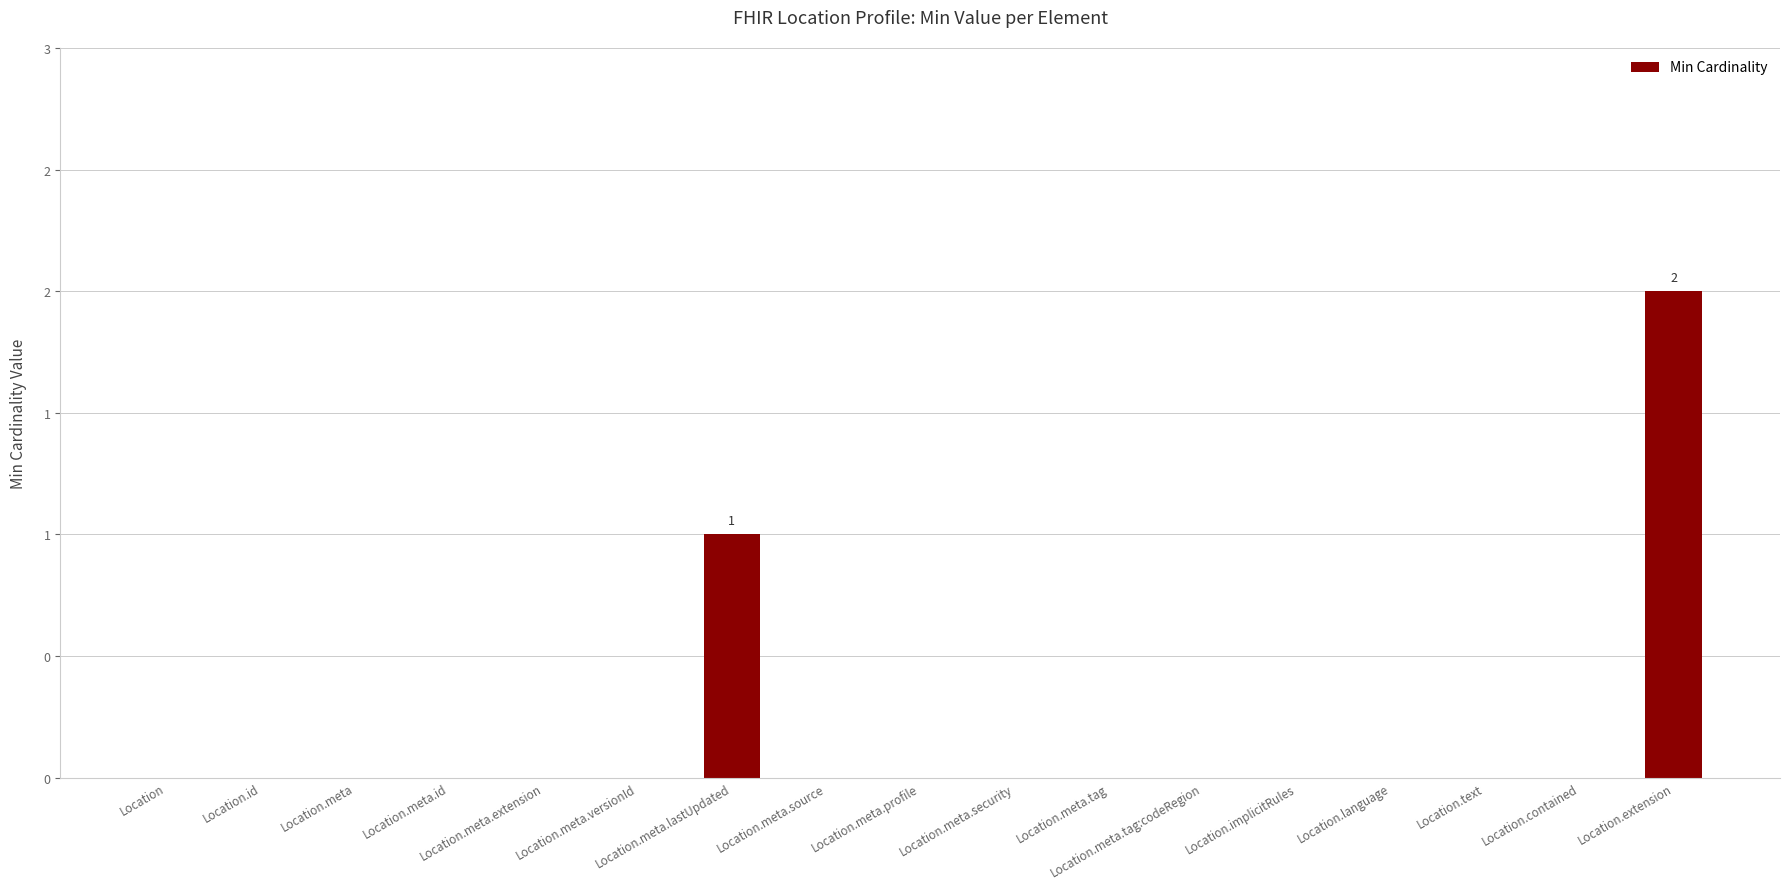

Which category has the highest value across all series?

Location.extension